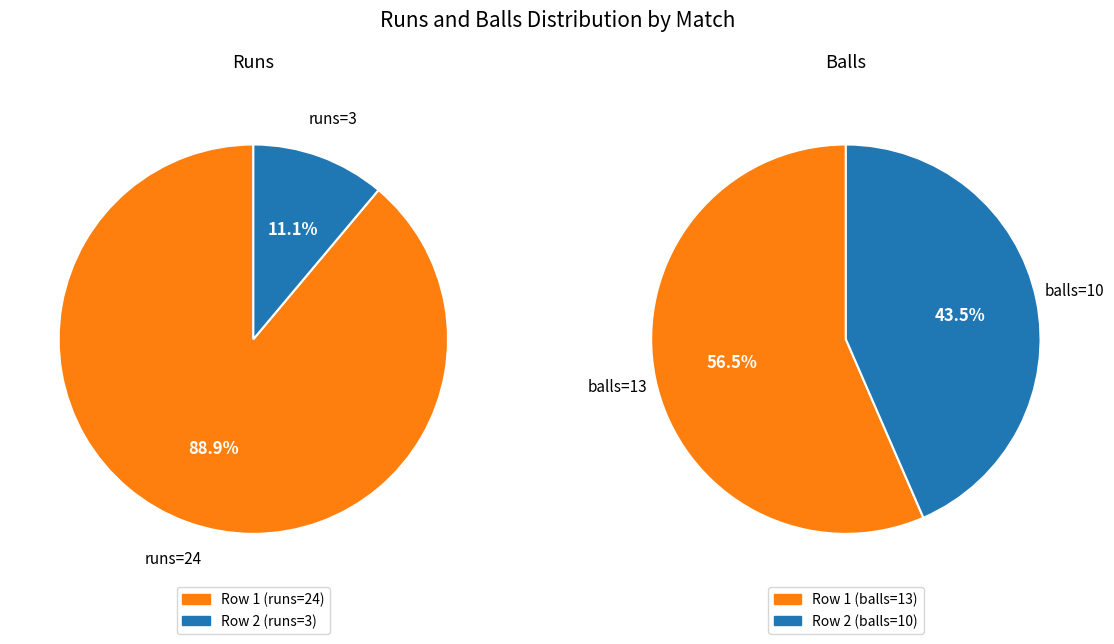

To the nearest percent, what is the combined percentage of 3 and 24?

100%